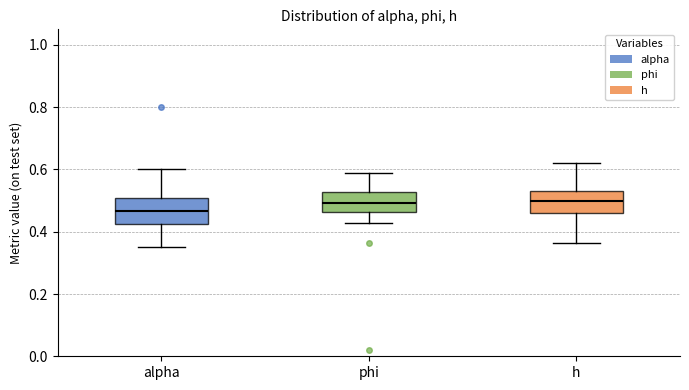

Reading left to right, read every box against the y-axis: the position of its median line, the range the box covers, and the ends of its whiskers. The values are not printed on the chart, so give them approximately, as read against the axis.

alpha: median 0.46, box 0.42 to 0.50, whiskers 0.34 to 0.60
phi: median 0.50, box 0.46 to 0.52, whiskers 0.42 to 0.58
h: median 0.50, box 0.46 to 0.52, whiskers 0.36 to 0.62